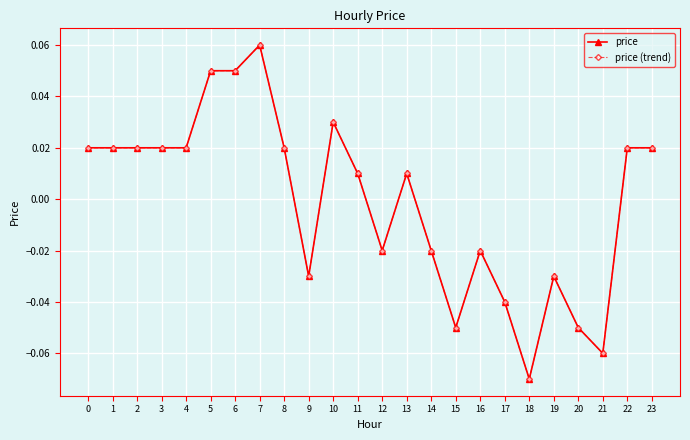

True or false: price (trend) has more than 0 interior local peaks.

True